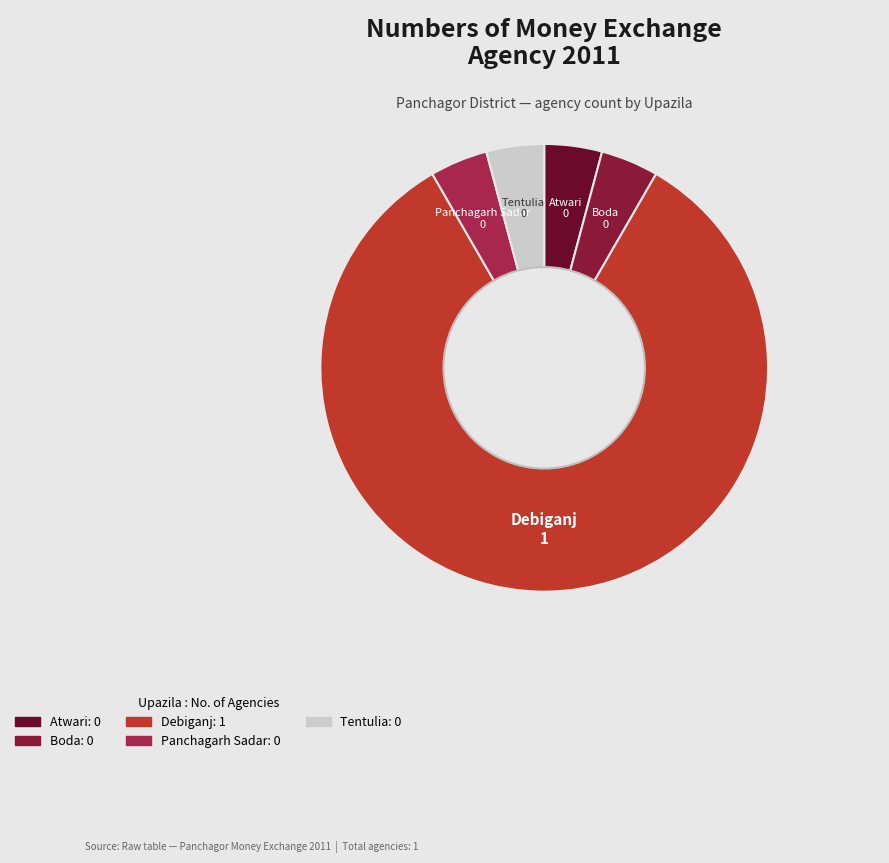

Does Debiganj represent more than half of the total?

Yes